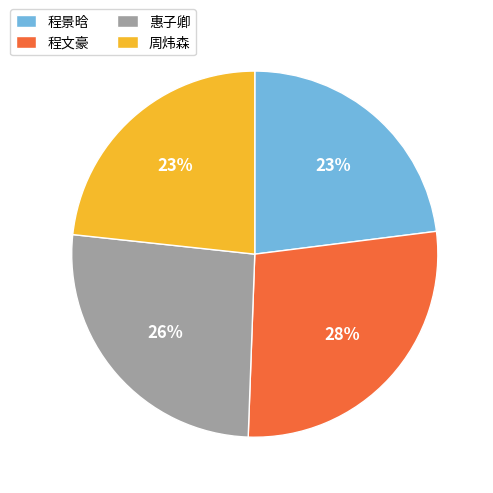

To the nearest percent, what is the combined percentage of 程文豪 and 周炜森?

51%